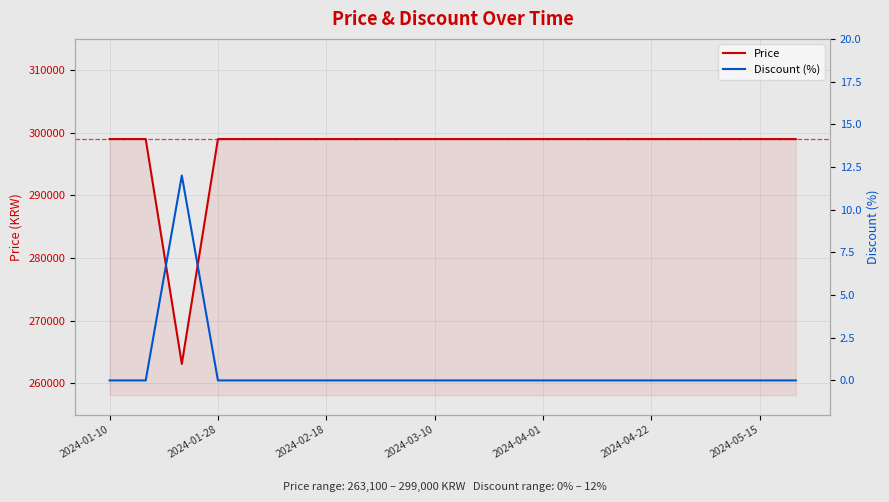

The Price series shows 299000 at 7. True or false?

True